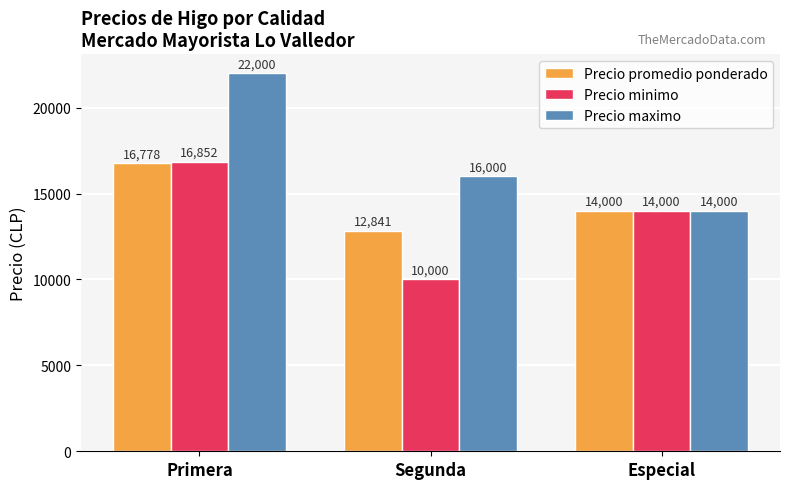

List the series in order of their overall mean, highest first.

Precio maximo, Precio promedio ponderado, Precio minimo